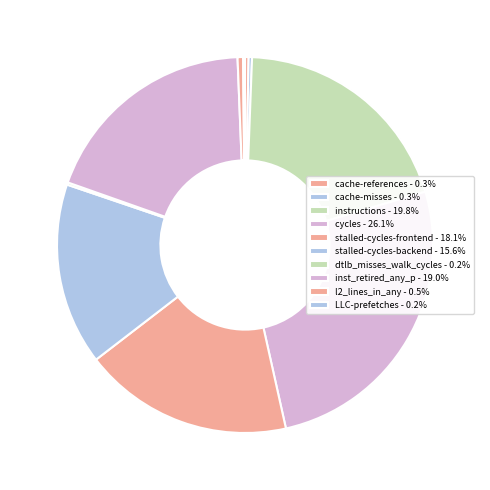

To the nearest percent, what is the combined percentage of stalled-cycles-backend and stalled-cycles-frontend?

34%